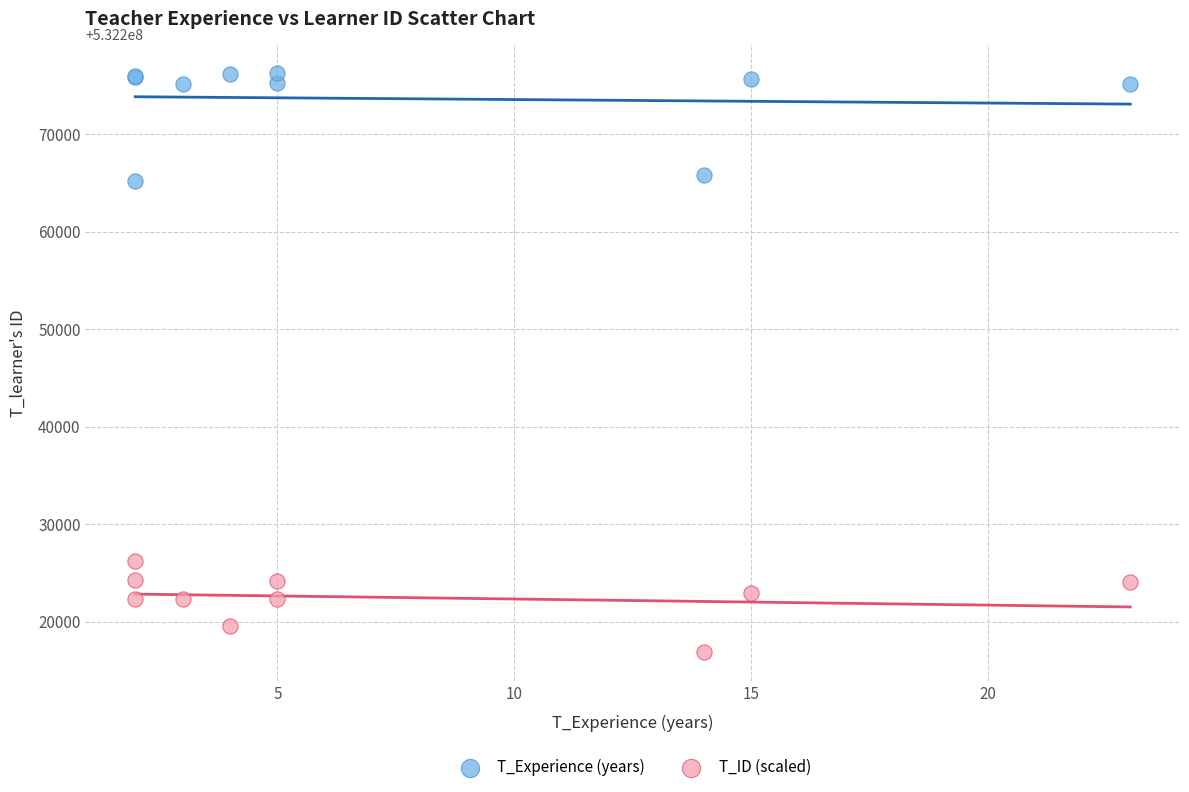

Which series has the largest Y range (max minus min)?

T_Experience (years)